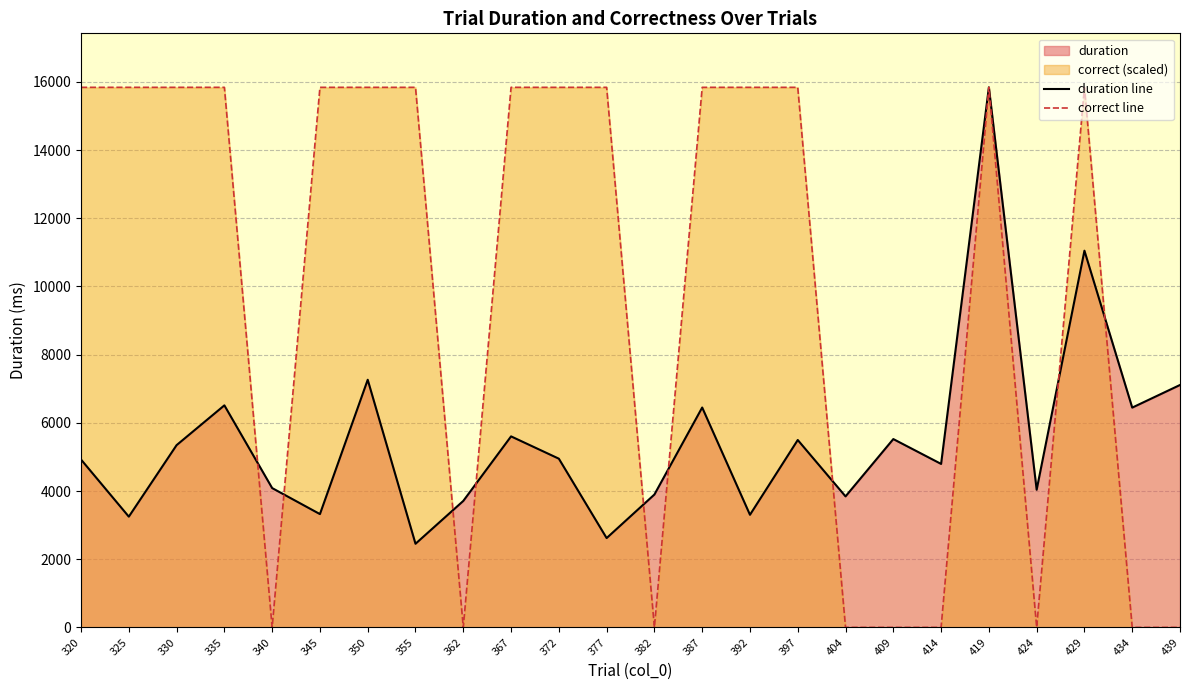

Rank the series by their average value, from lowest to highest.

duration line, correct line